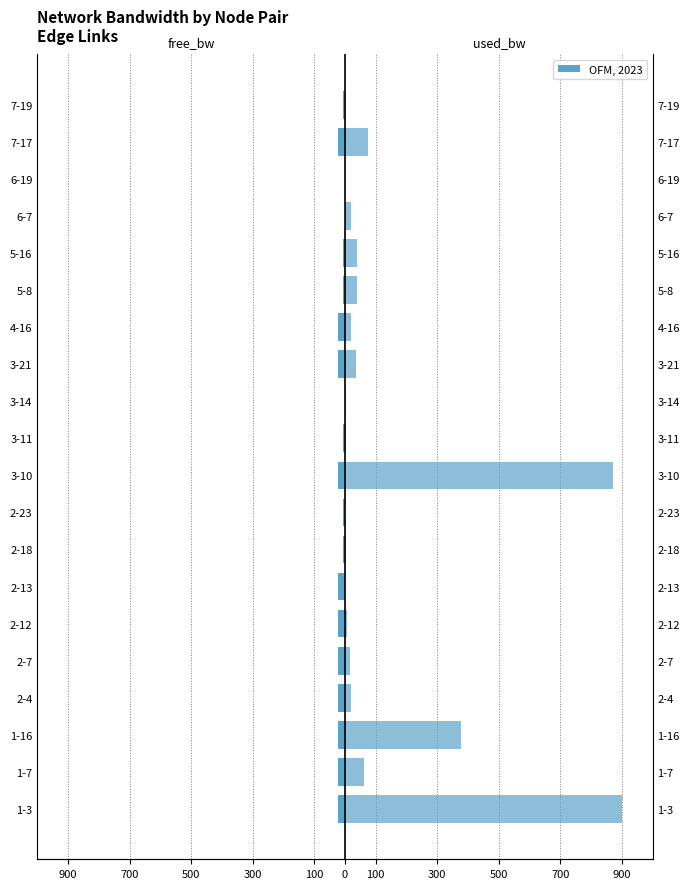

Which series changed the most between 1-7 and 2-7?

used_bw